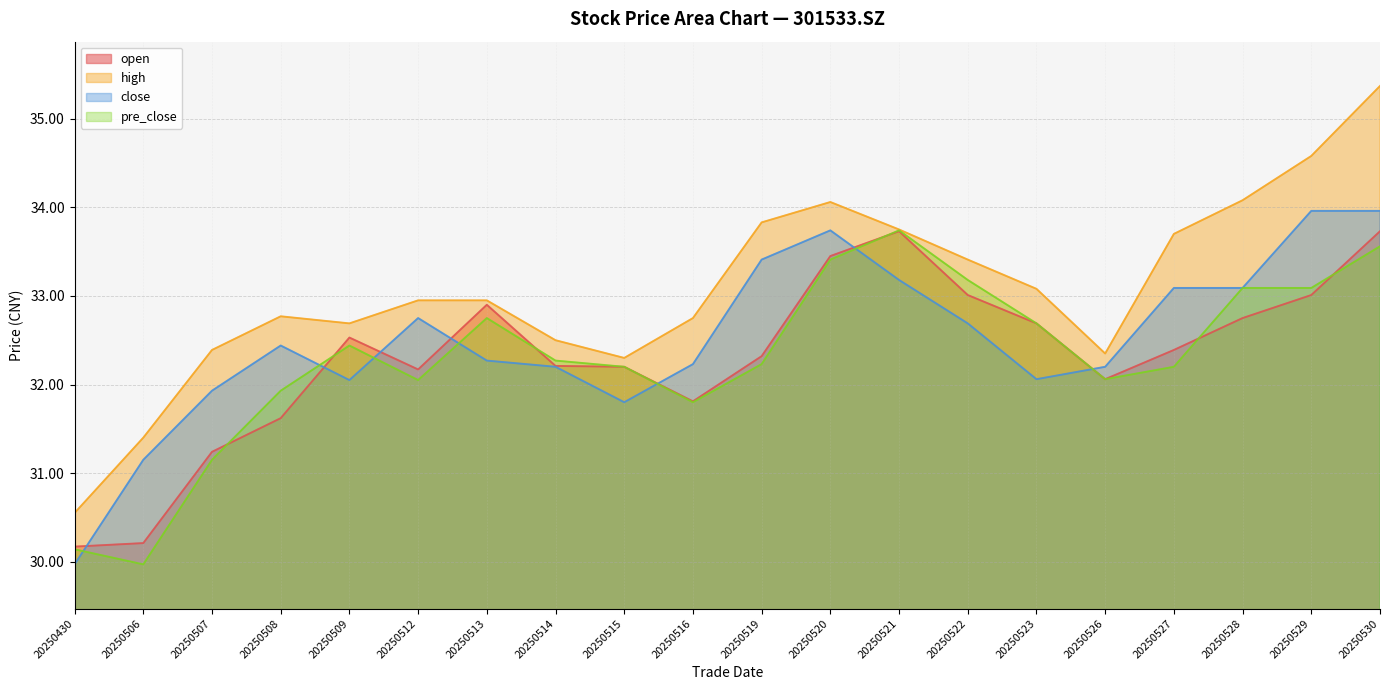

What is the total value across all series at 20250528?

133.0